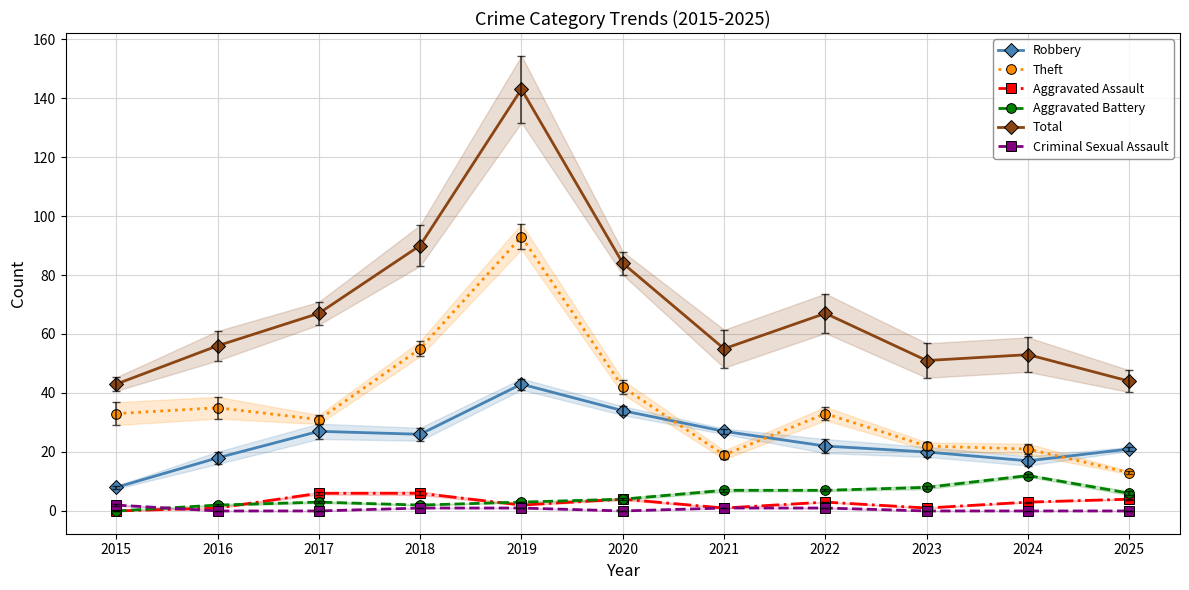

Reading left to right, extract all data points from this chart.

Robbery: 2015=8	2016=18	2017=27	2018=26	2019=43	2020=34	2021=27	2022=22	2023=20	2024=17	2025=21
Theft: 2015=33	2016=35	2017=31	2018=55	2019=93	2020=42	2021=19	2022=33	2023=22	2024=21	2025=13
Aggravated Assault: 2015=0	2016=1	2017=6	2018=6	2019=2	2020=4	2021=1	2022=3	2023=1	2024=3	2025=4
Aggravated Battery: 2015=0	2016=2	2017=3	2018=2	2019=3	2020=4	2021=7	2022=7	2023=8	2024=12	2025=6
Total: 2015=43	2016=56	2017=67	2018=90	2019=143	2020=84	2021=55	2022=67	2023=51	2024=53	2025=44
Criminal Sexual Assault: 2015=2	2016=0	2017=0	2018=1	2019=1	2020=0	2021=1	2022=1	2023=0	2024=0	2025=0